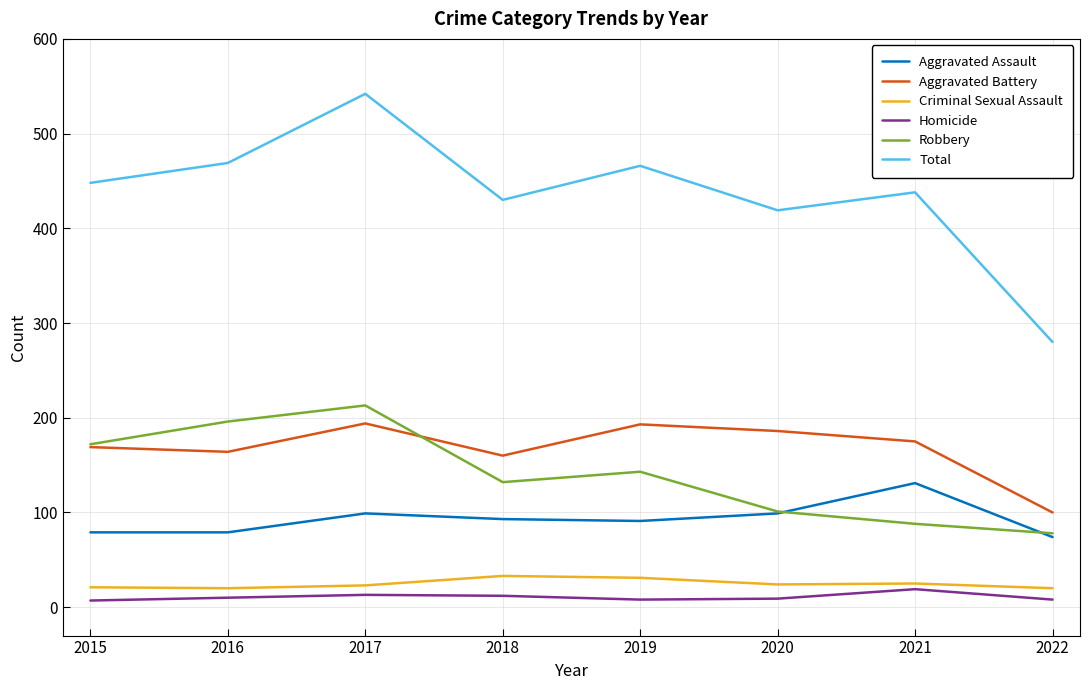

What is the difference between the highest and lowest values at 2016?

459